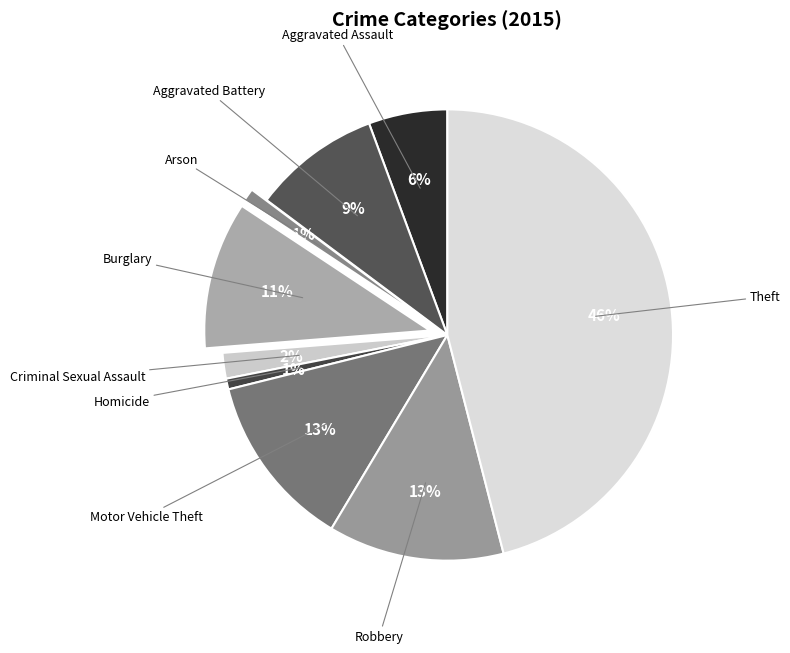

Count the number of slices in the pie.

9